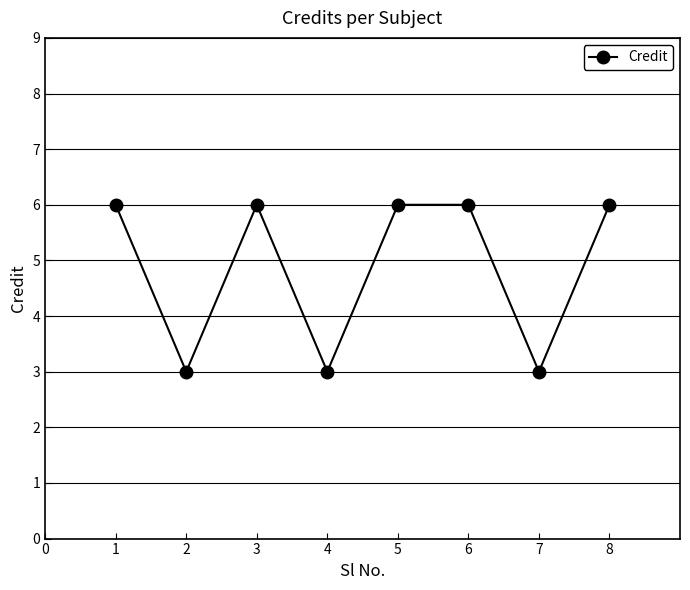

What is the difference between the second highest and minimum values?

3